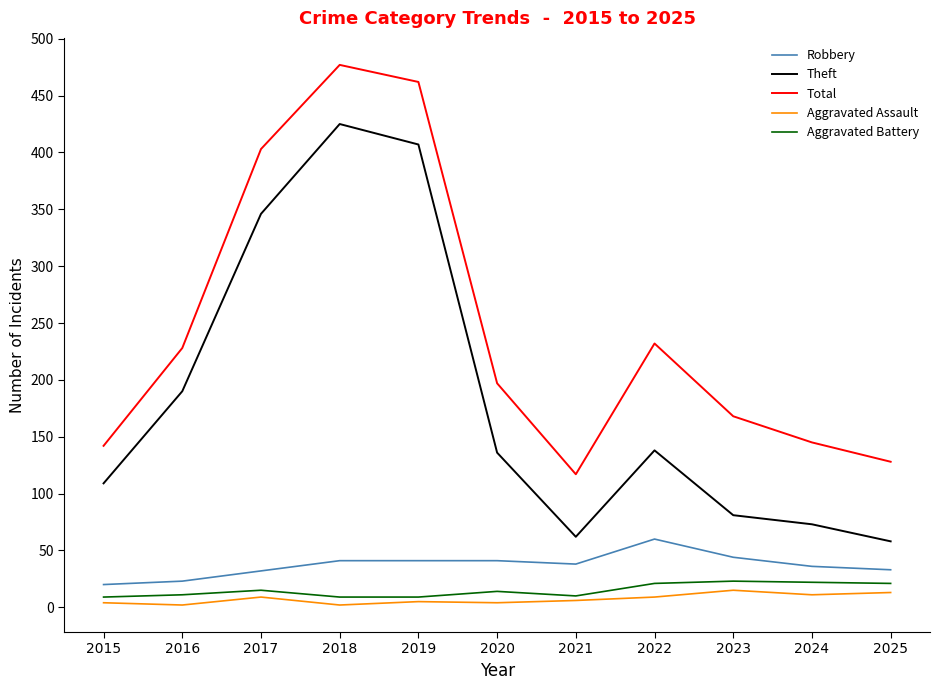

Does the chart have visible grid lines?

No